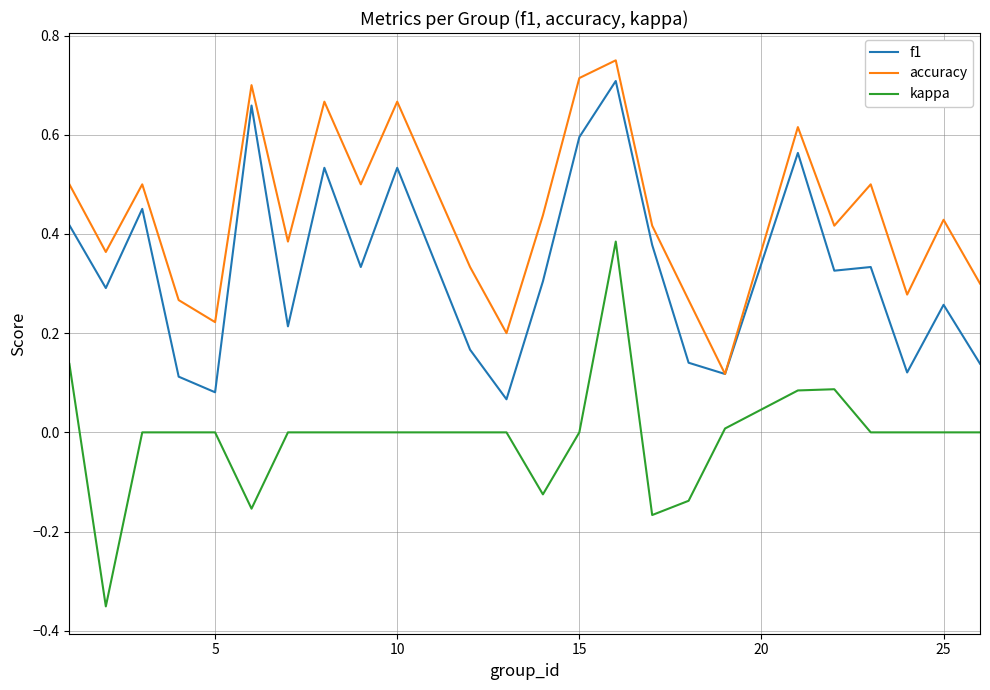

Rank the series by their average value, from highest to lowest.

accuracy, f1, kappa